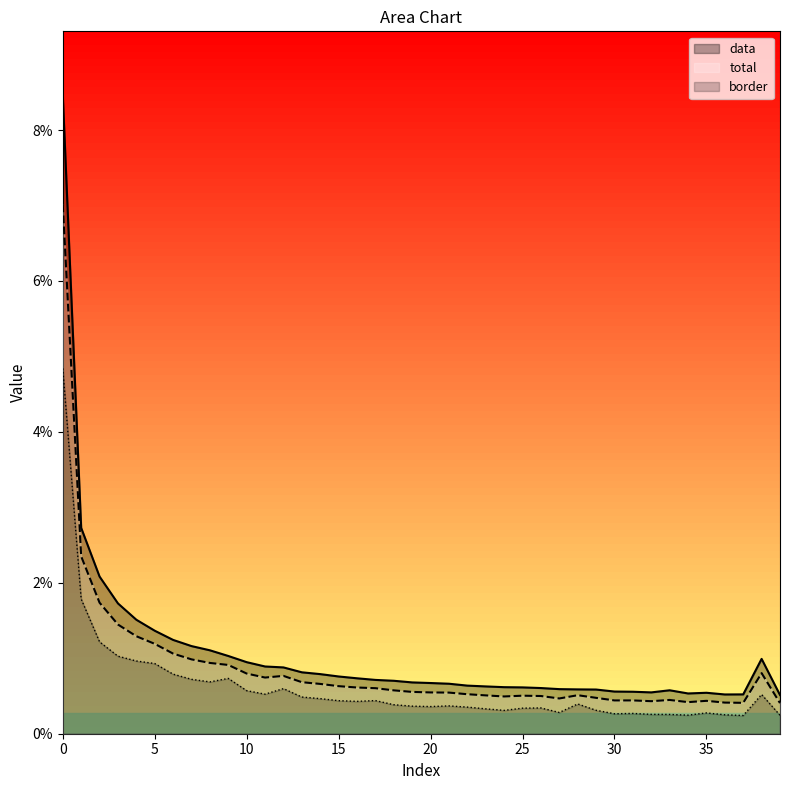

At 20, list the series in order from largest to smallest.

data, total, border